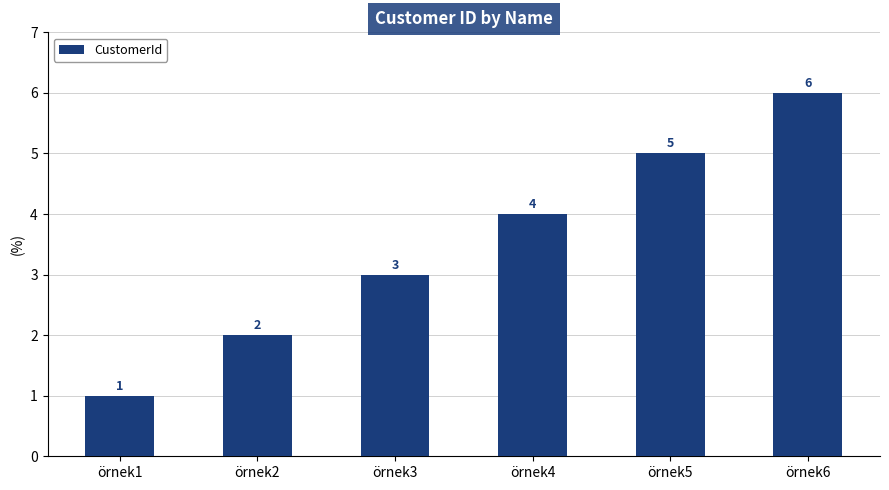

How many data points are less than 4?

3